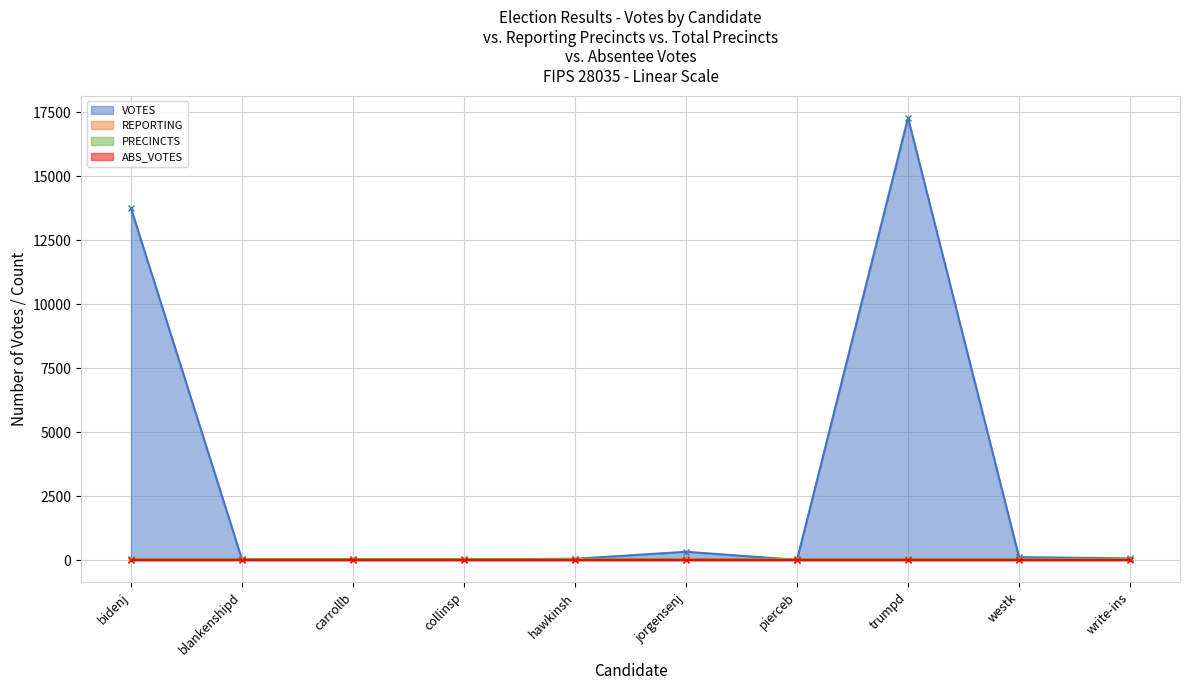

True or false: PRECINCTS has a value of 57 at westk.

False